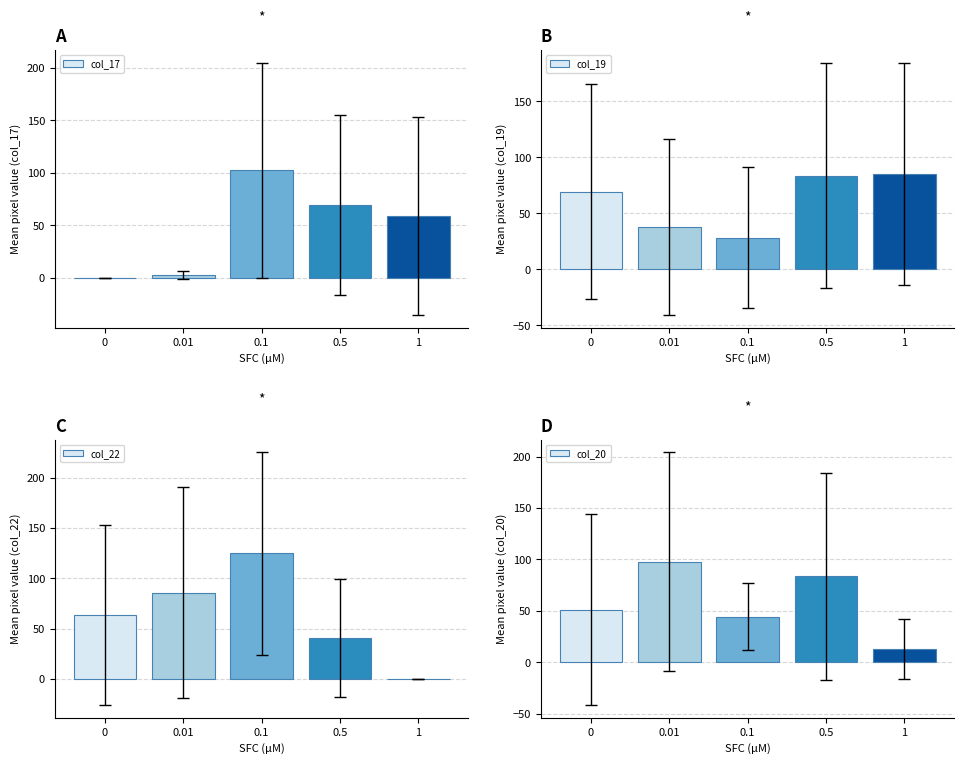

At how many categories does at least one series exceed 7?

5